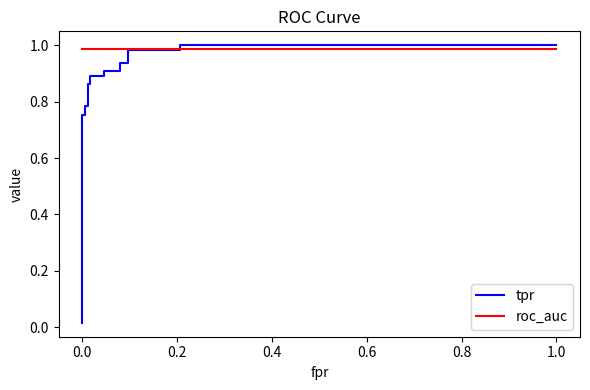

The value of tpr at 0.0 is 0.0. True or false?

True